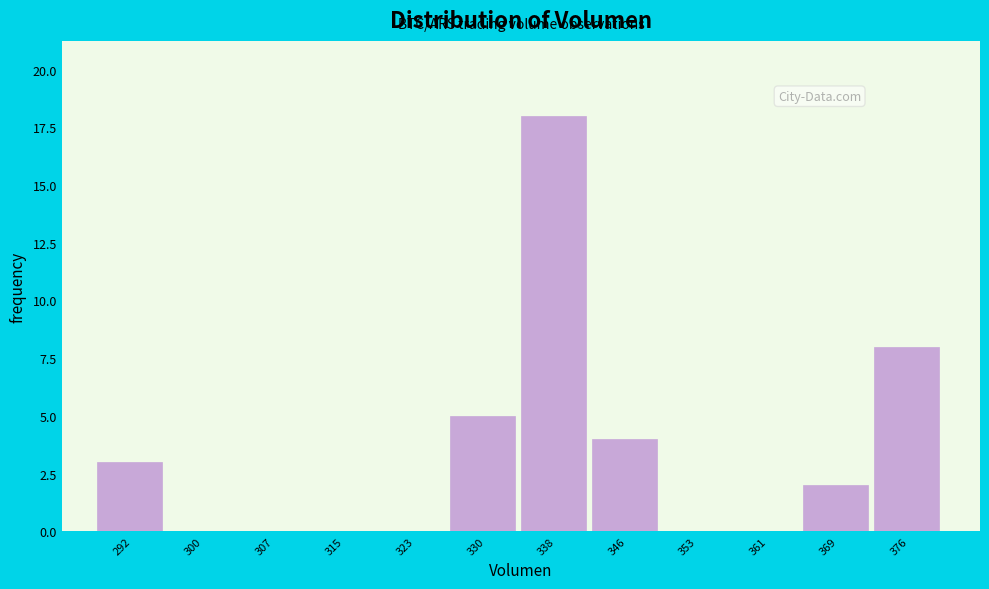

Over which range of the x-axis is the bar tallest?

334 to 342